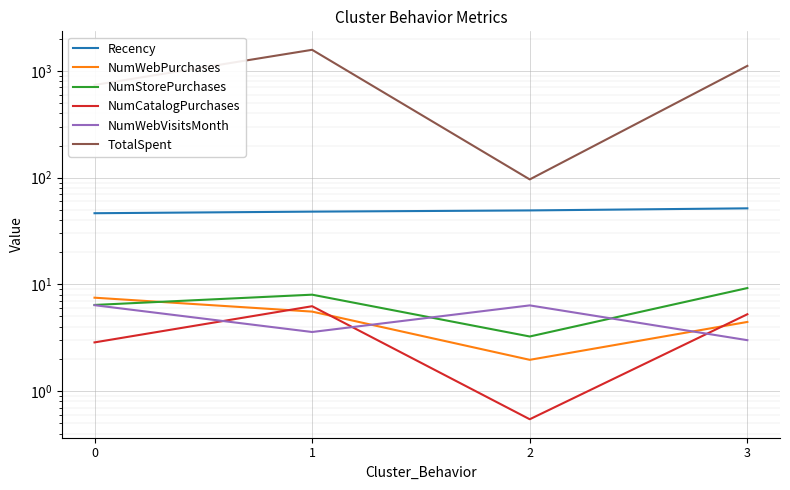

Count the number of categories in the chart.

4